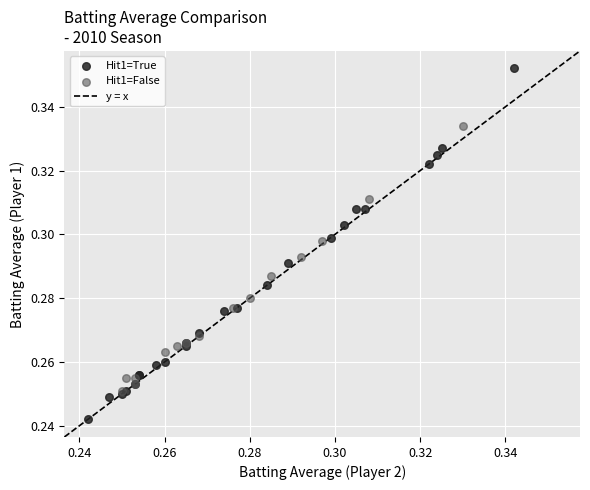

Which series has the widest spread of Y values?

Hit1=True